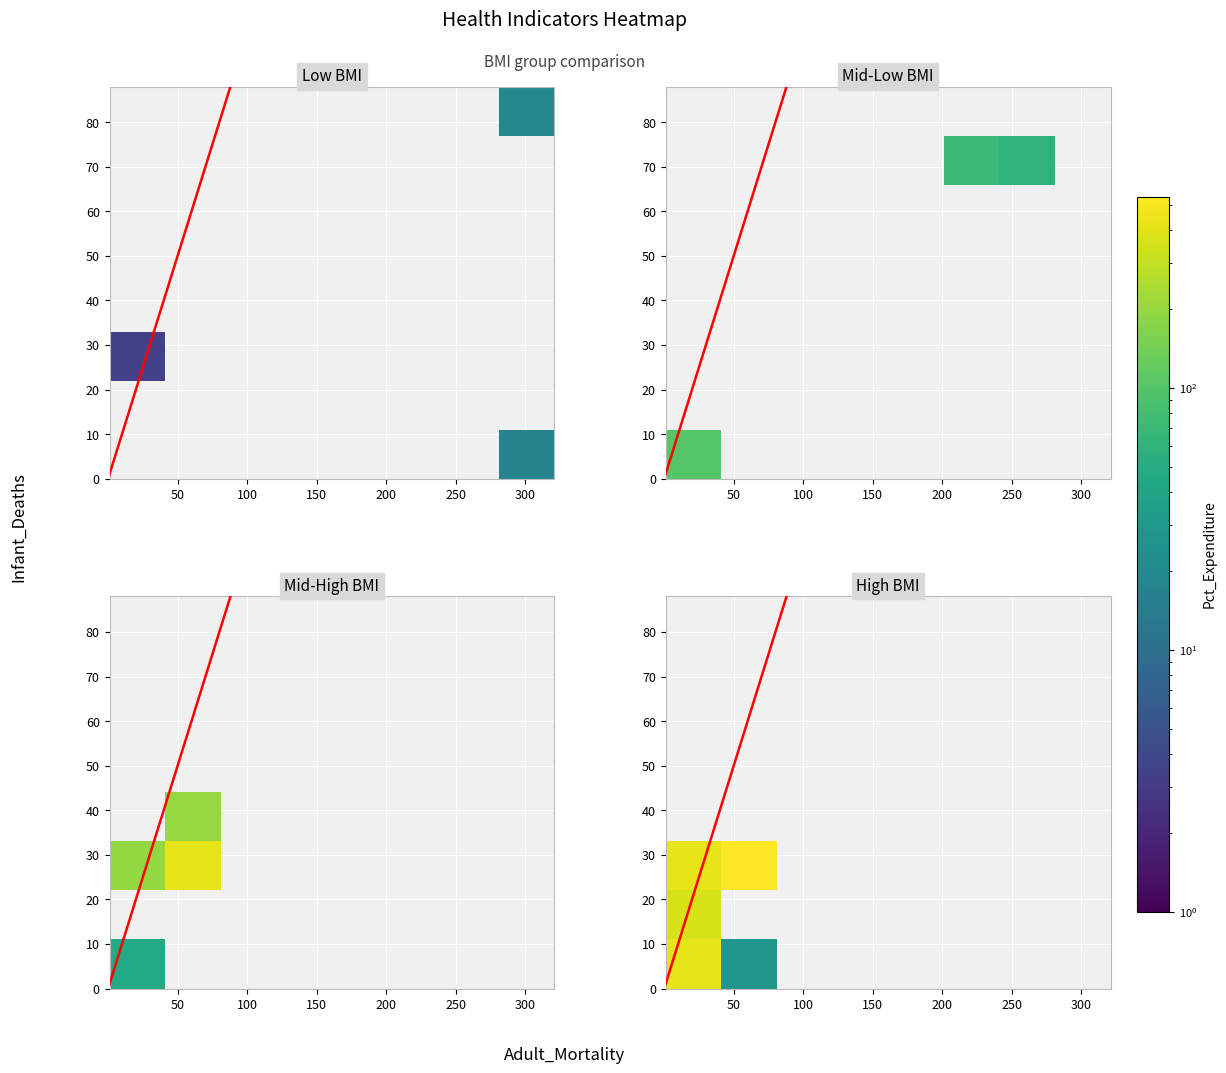

Which series has the largest total across all categories?

Percentage_Expenditure